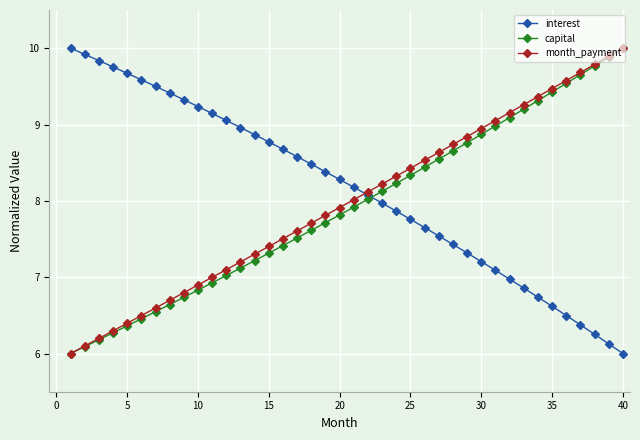

Is this an area chart (filled region under the line)?

No